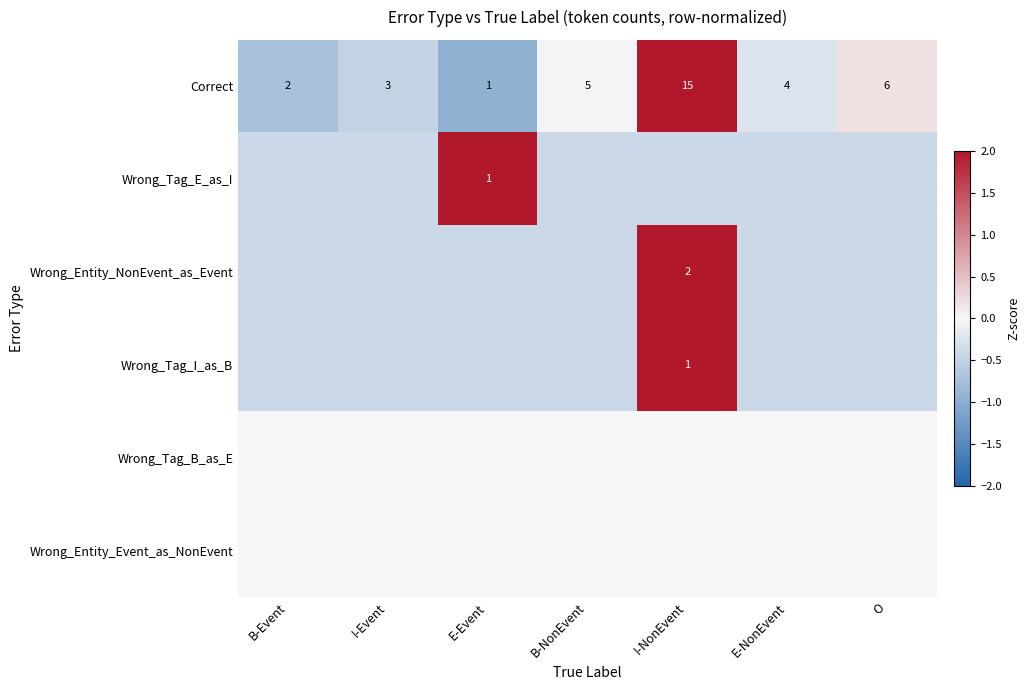

Which series has the widest spread of values?

Correct